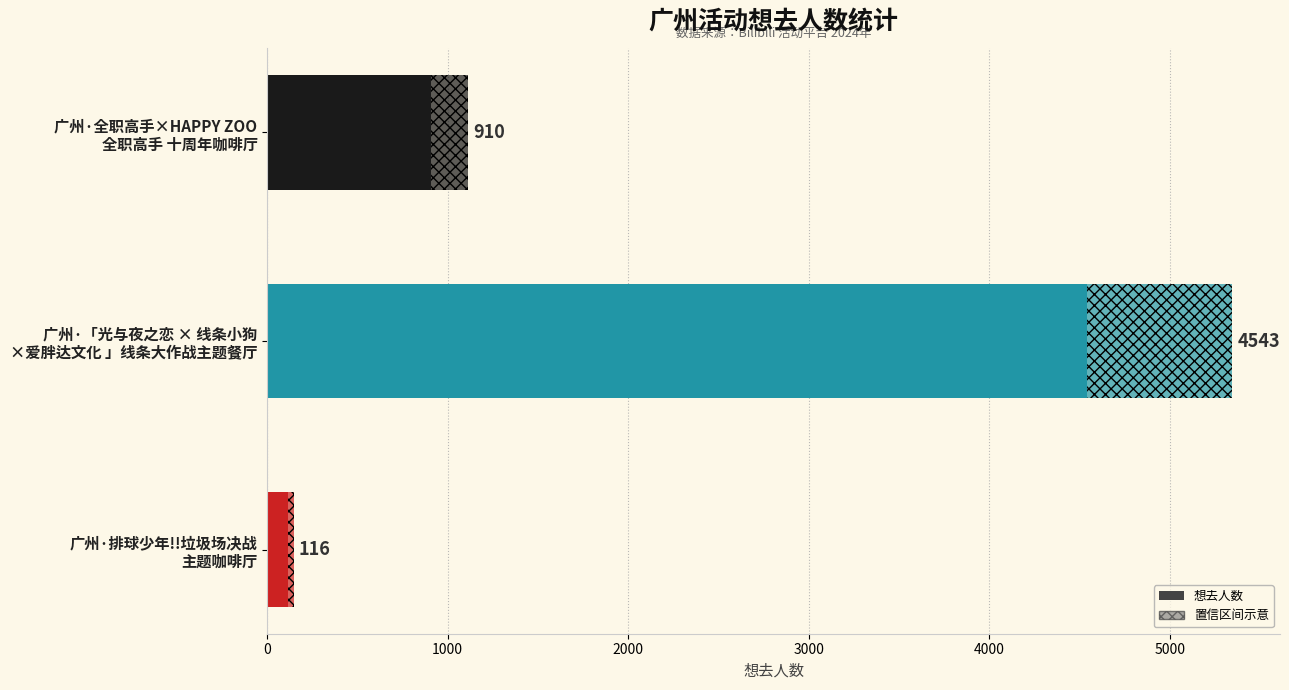

Reading left to right, extract all data points from this chart.

910	4543	116